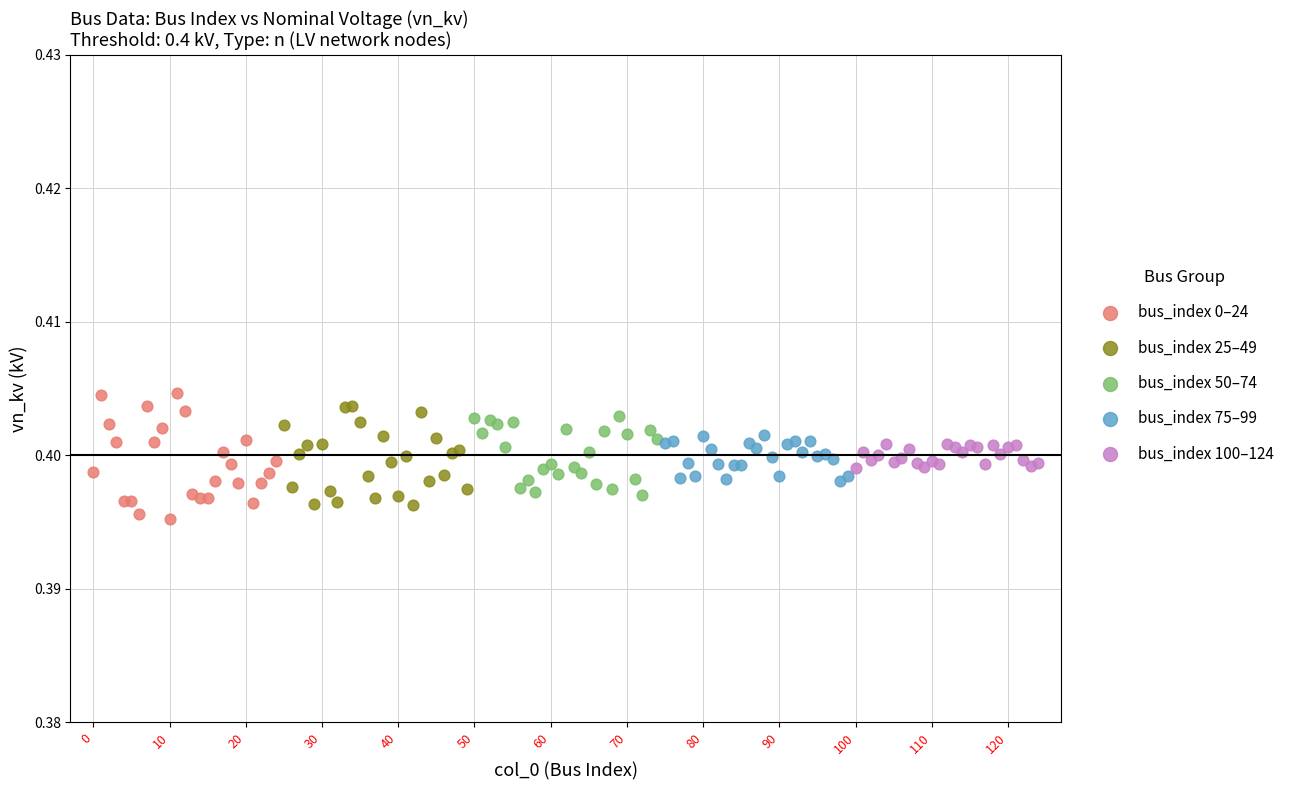

Which series has the largest Y range (max minus min)?

bus_index 0–24